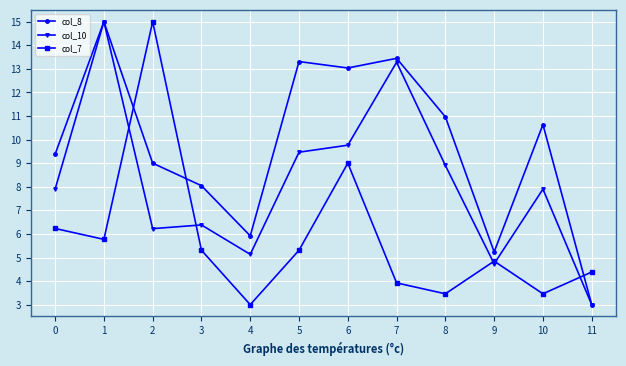

In col_8, how many points are lower than both neighbors (excluding endpoints)?

3